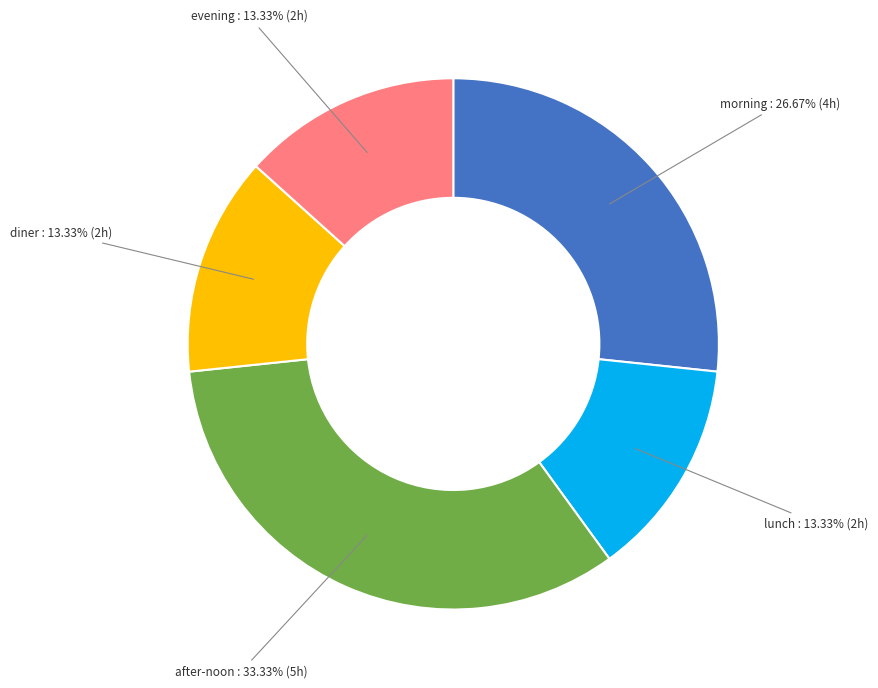

What is the largest slice in the pie chart?

after-noon